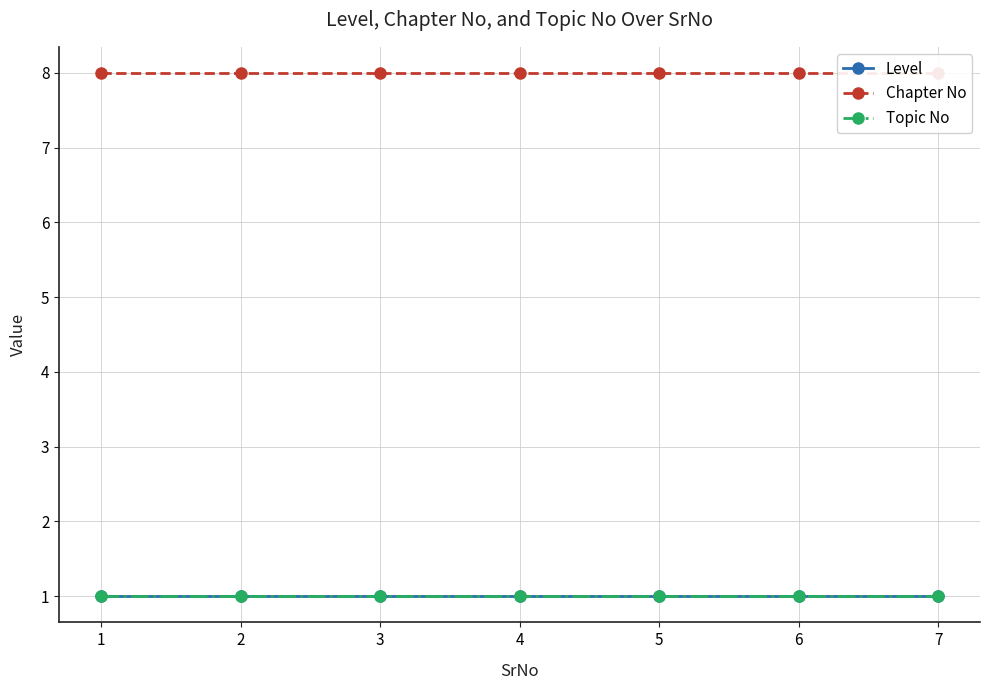

What is the value of the Level point at the 5th from the left?

1